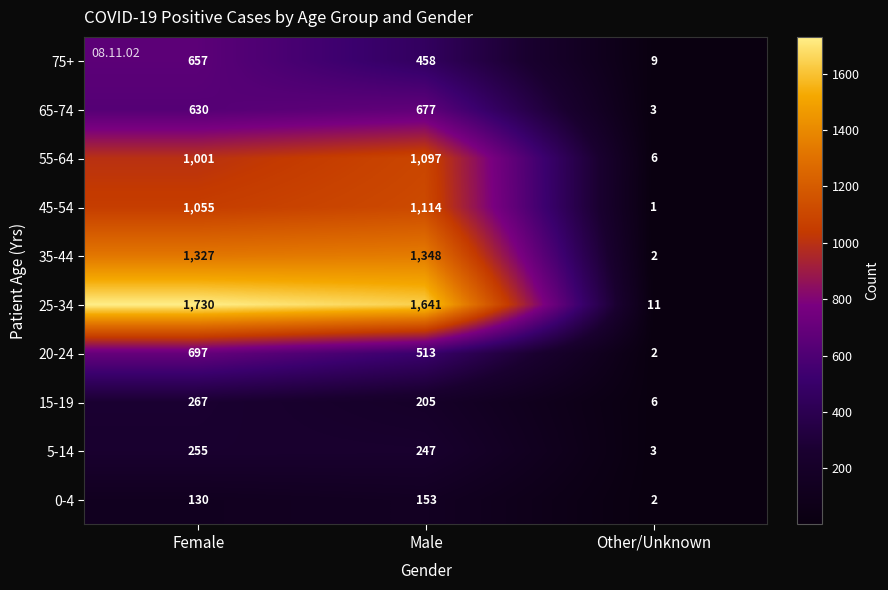

What is the total value across all series at Female?

7749